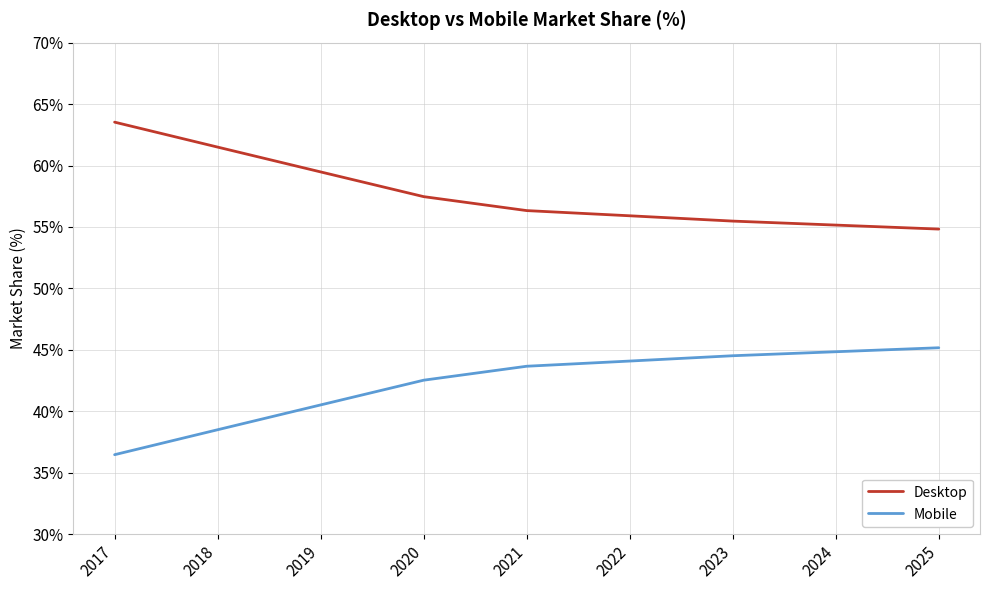

What is the spread (max minus min) of values at 2024?

10.3